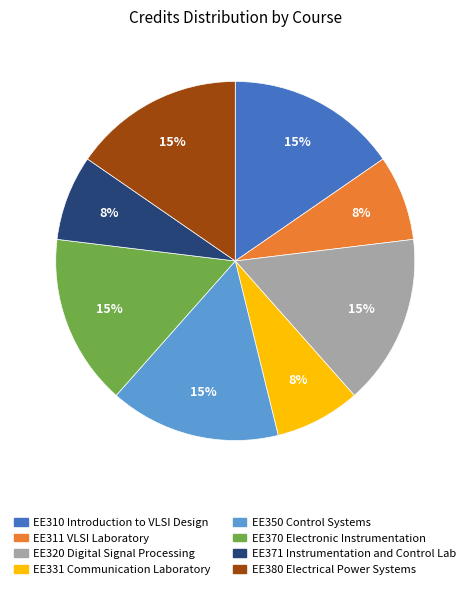

To the nearest percent, what portion does EE350 Control Systems represent?

15%